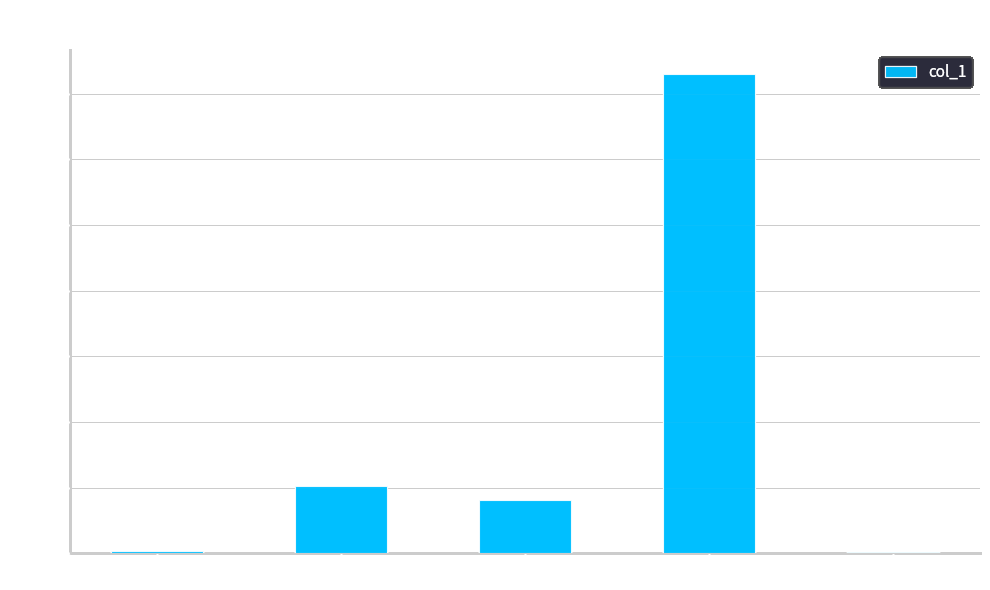

What is the sum of the values at SMAPE and MAPE?

0.9